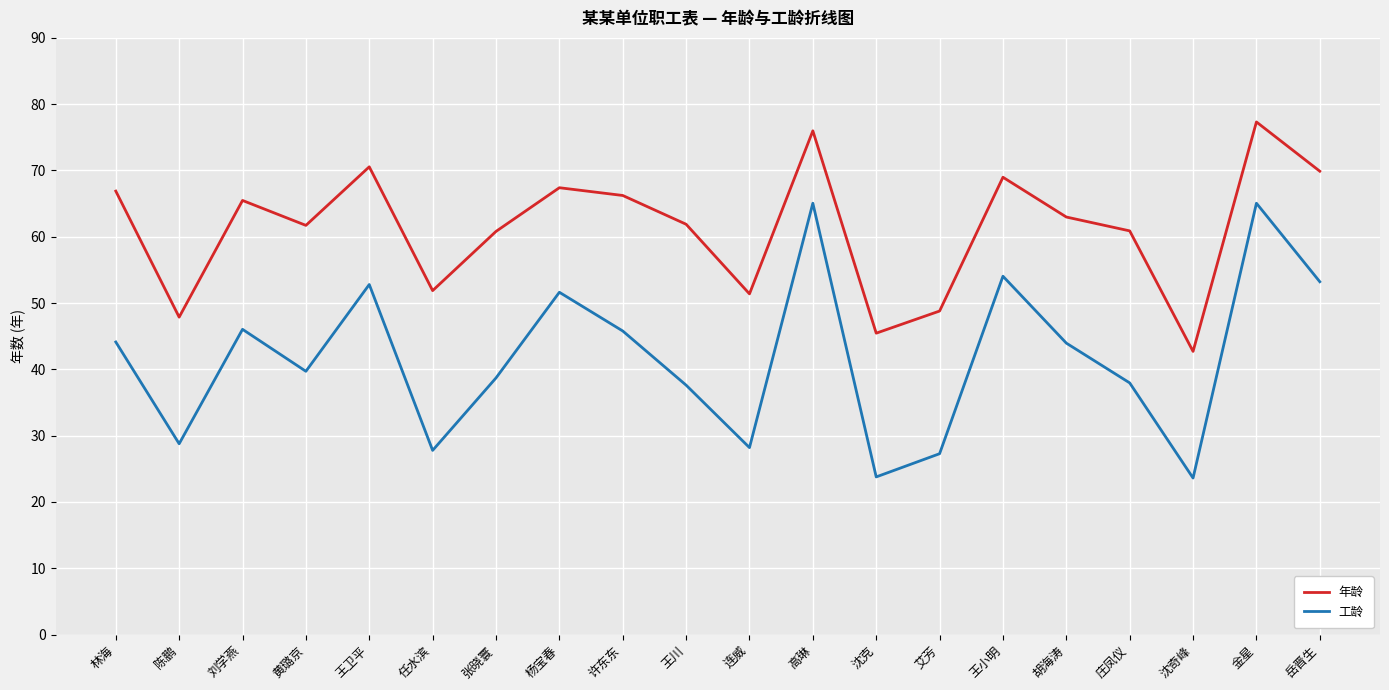

At 林海, list the series in order from smallest to largest.

工龄, 年龄